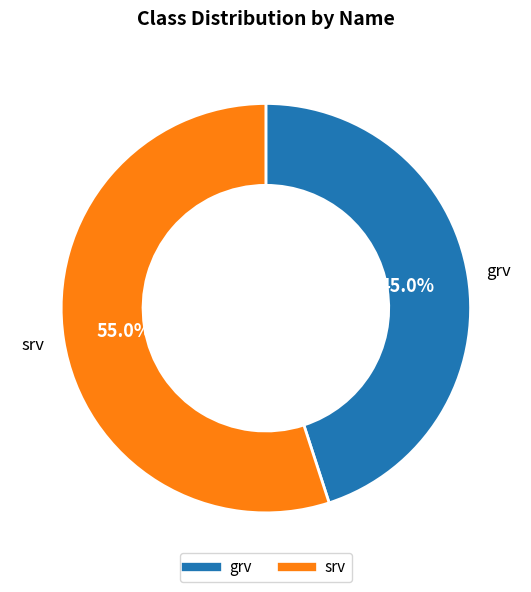

Is it true that srv is 62% of the pie?

False